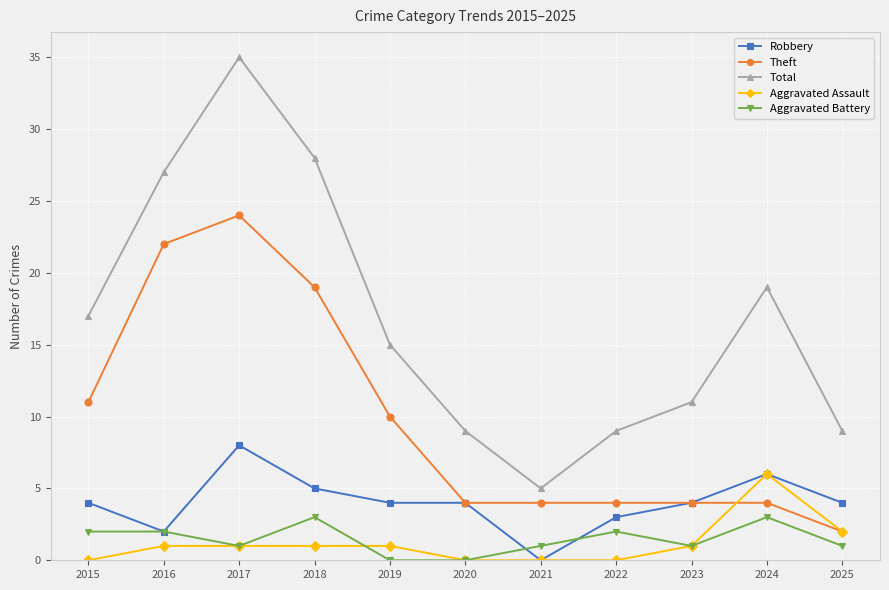

Is the value of Aggravated Assault at 2018 greater than the value of Theft at 2017?

No